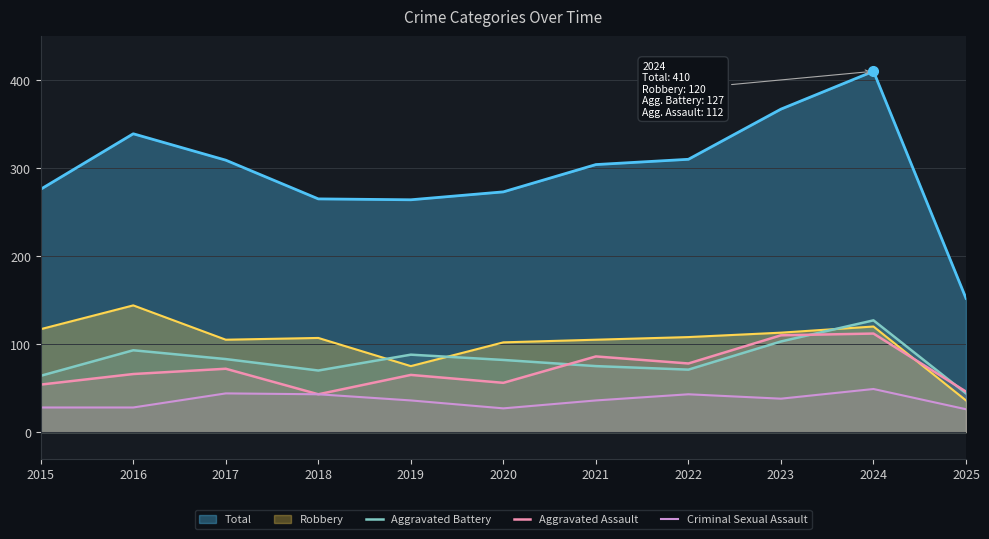

The Total series shows 170 at 2024. True or false?

False